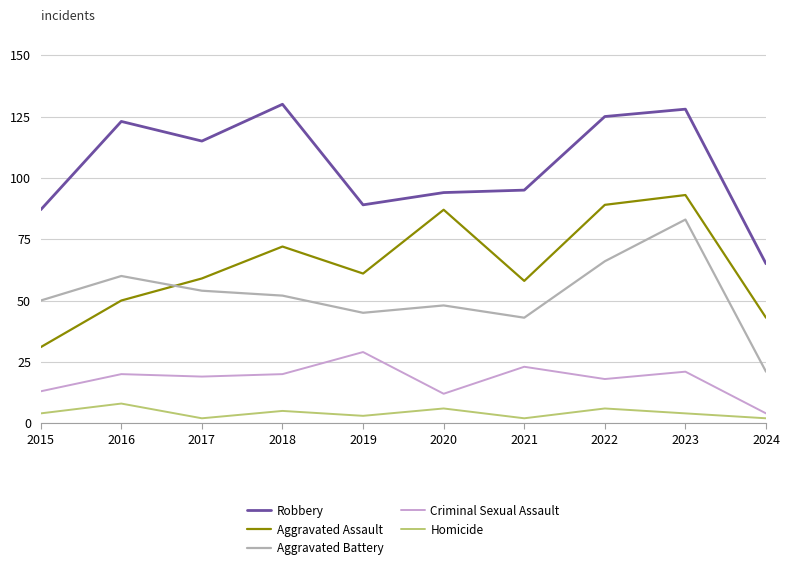

At which label does Aggravated Assault reach its minimum?

2015